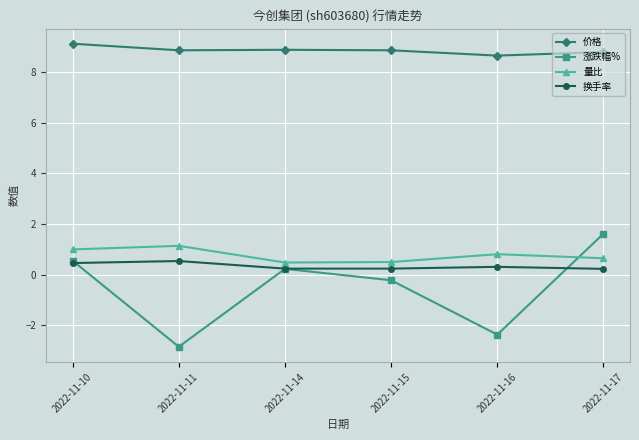

True or false: 价格 and 换手率 cross at least once.

False